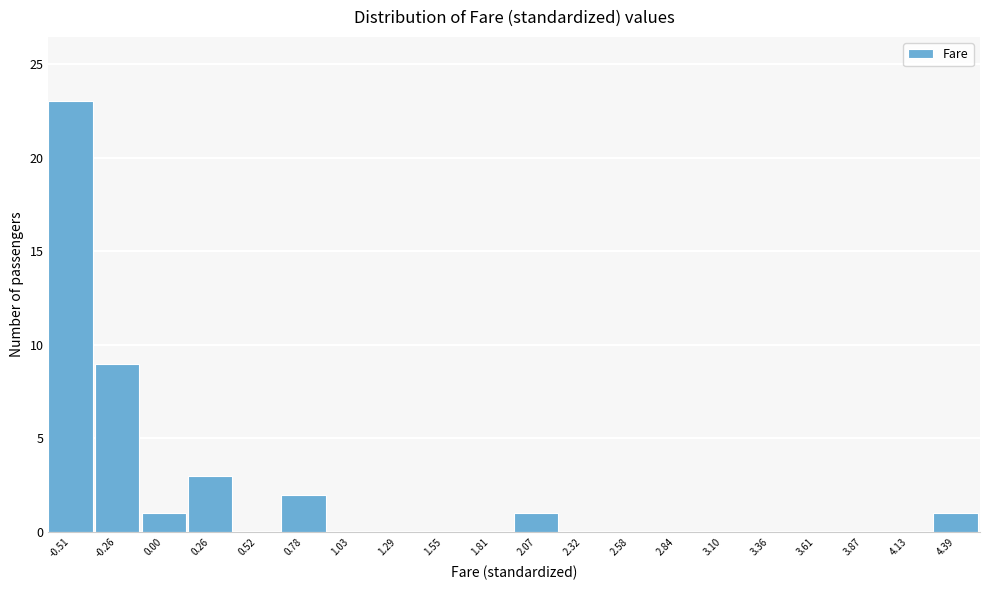

Reading left to right, extract all data points from this chart.

-0.51=23	-0.26=9	0.00=1	0.26=3	0.52=0	0.78=2	1.03=0	1.29=0	1.55=0	1.81=0	2.07=1	2.32=0	2.58=0	2.84=0	3.10=0	3.36=0	3.61=0	3.87=0	4.13=0	4.39=1